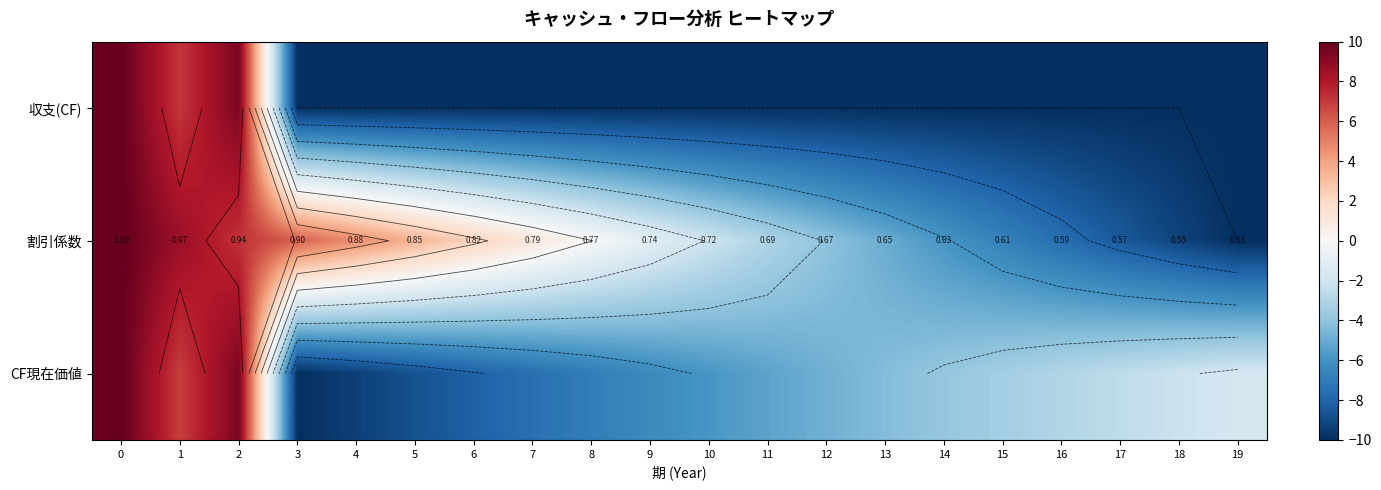

What is the difference between the maximum and minimum values in the 収支(CF) series?

20.0